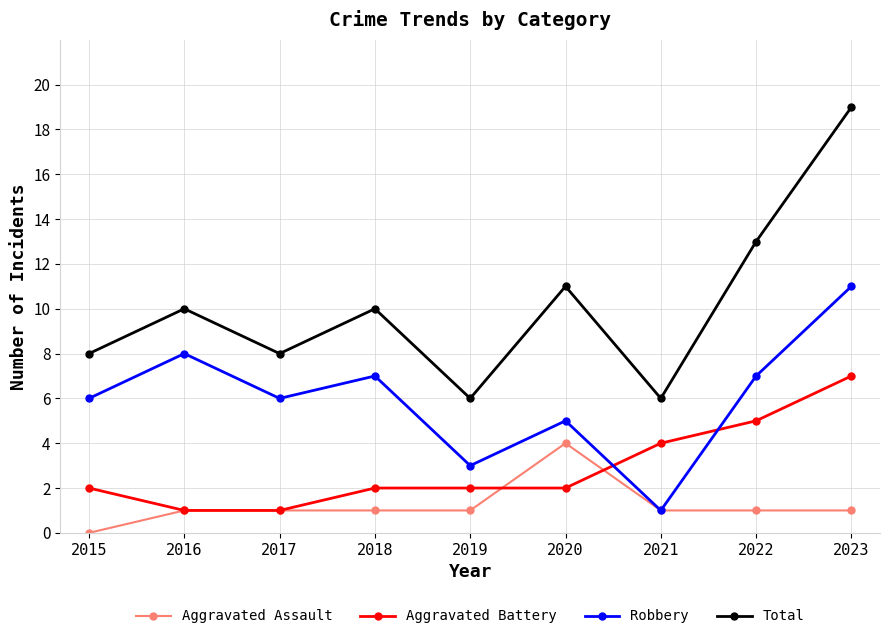

What is the spread (max minus min) of values at 2021?

5